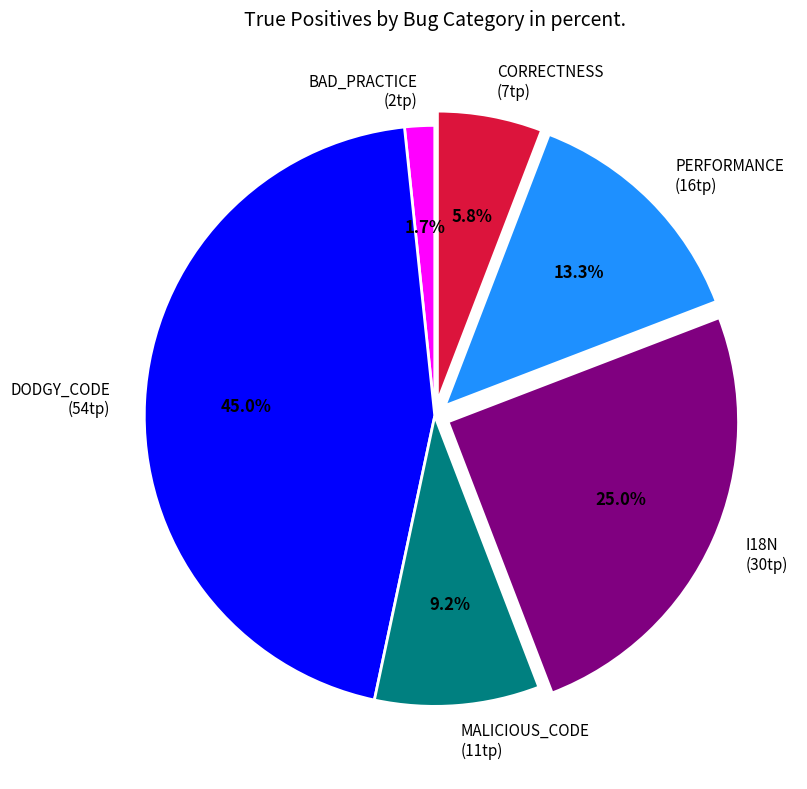

What is the smallest slice in the pie chart?

BAD_PRACTICE